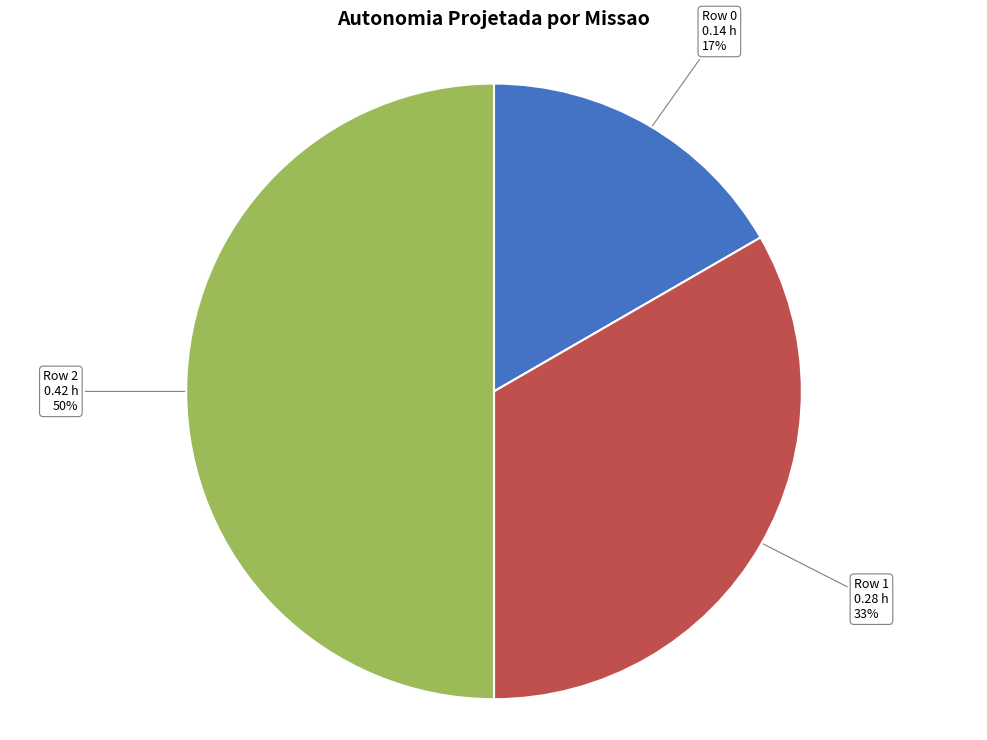

Which slice is the largest?

Row 2